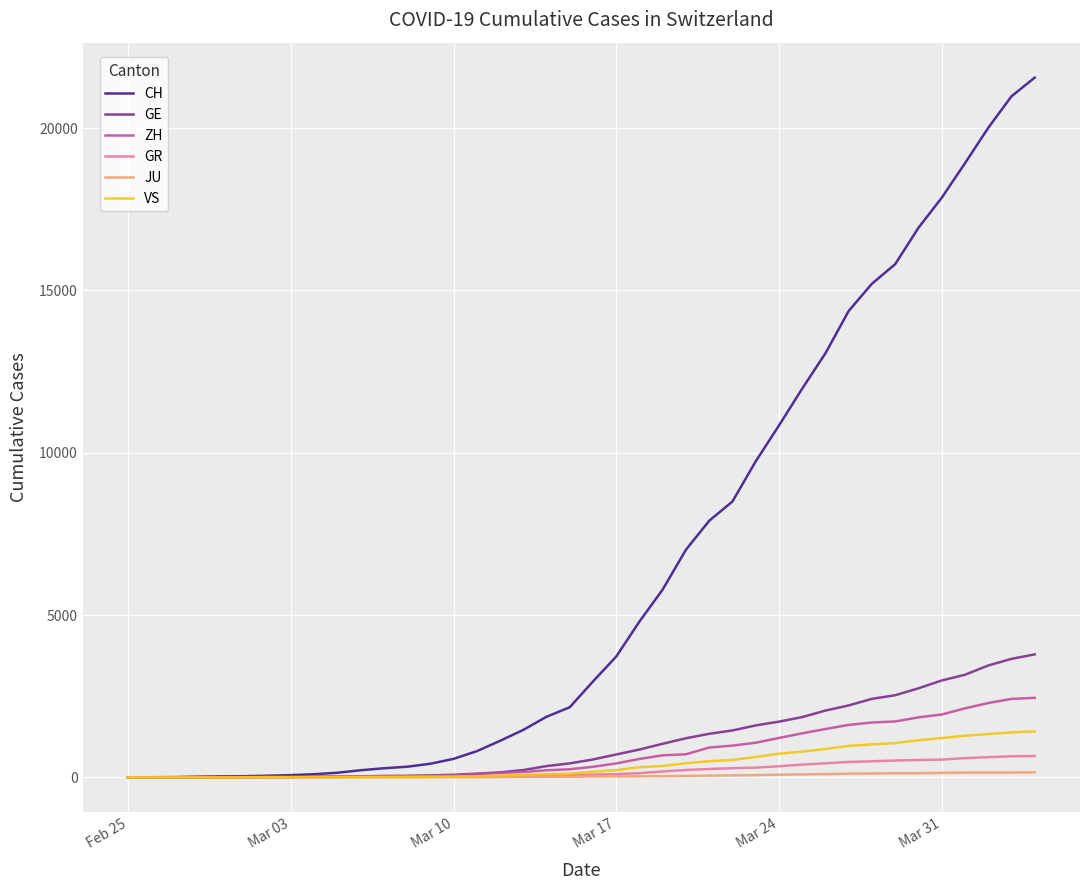

Which series ends up on top after the final intersection of VS and GR?

VS